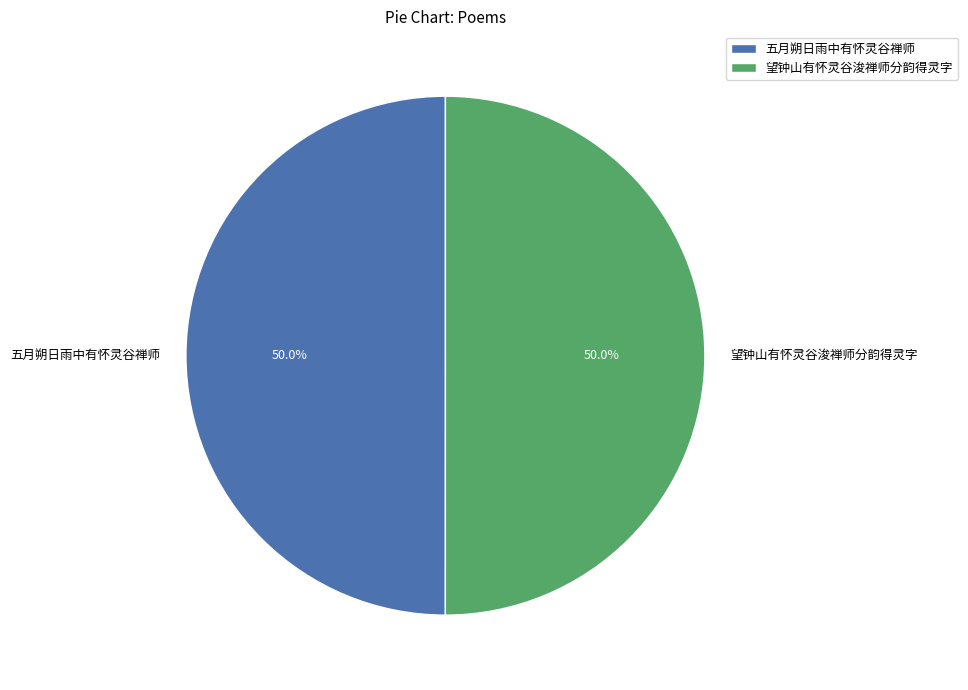

How many slices are in this pie chart?

2